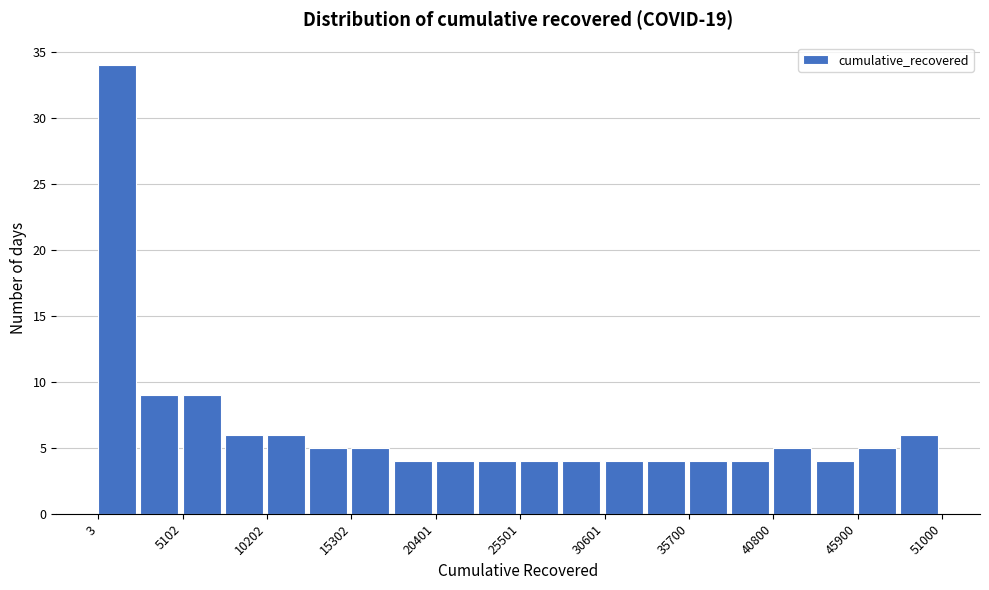

Read against the x-axis, roughly where is the centre of the tallest bar?

1000